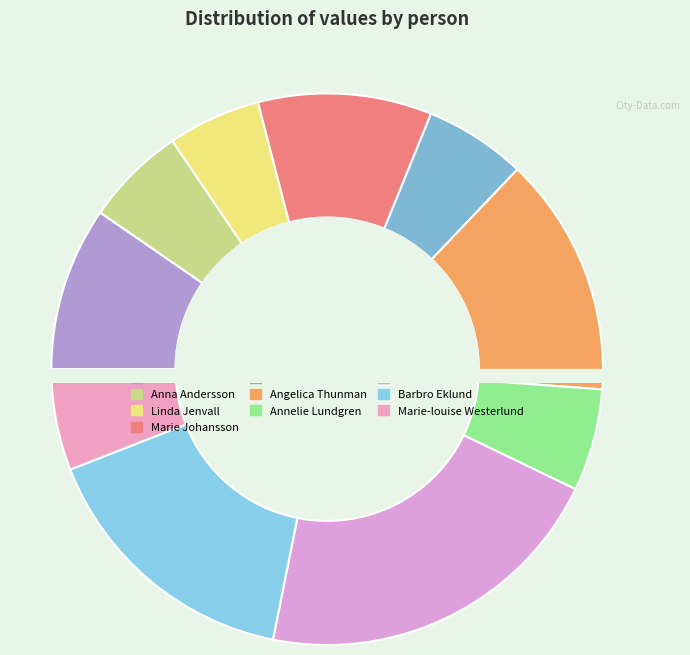

Combined, do Linda Jenvall and Barbro Eklund account for over 50%?

No